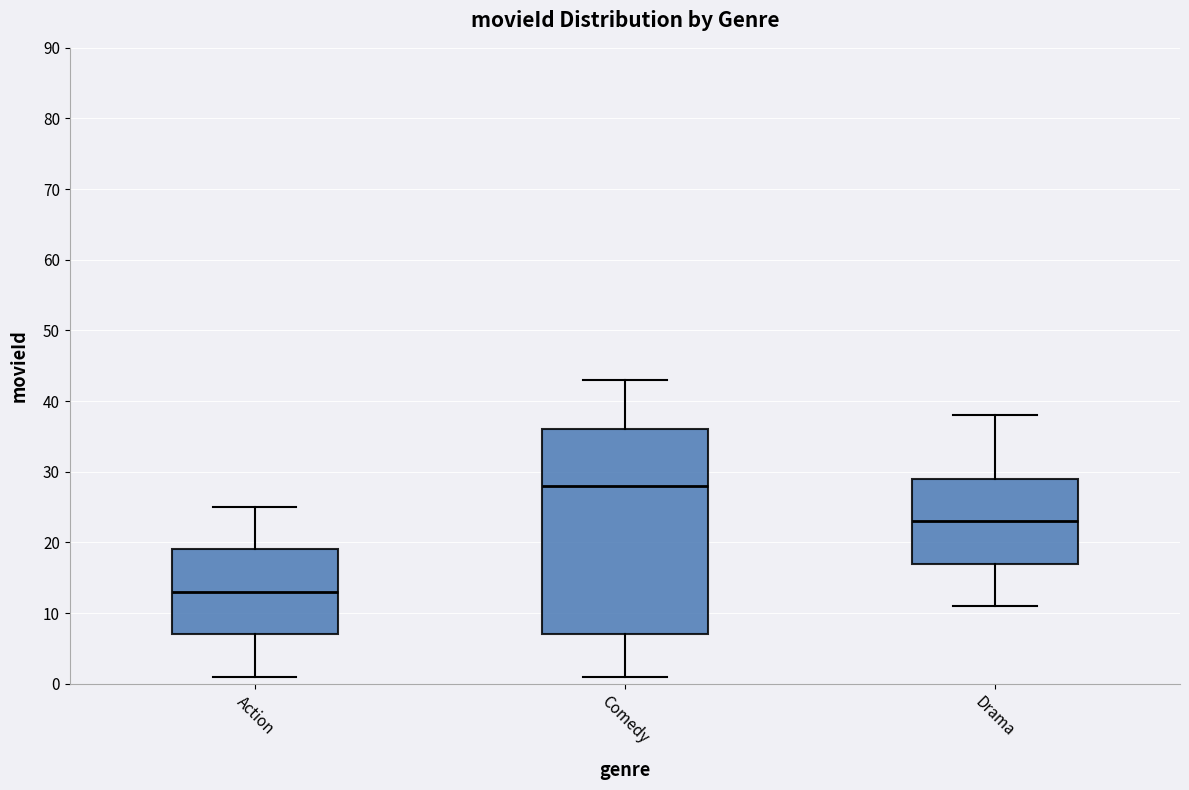

Which box's median line is the lowest?

Action